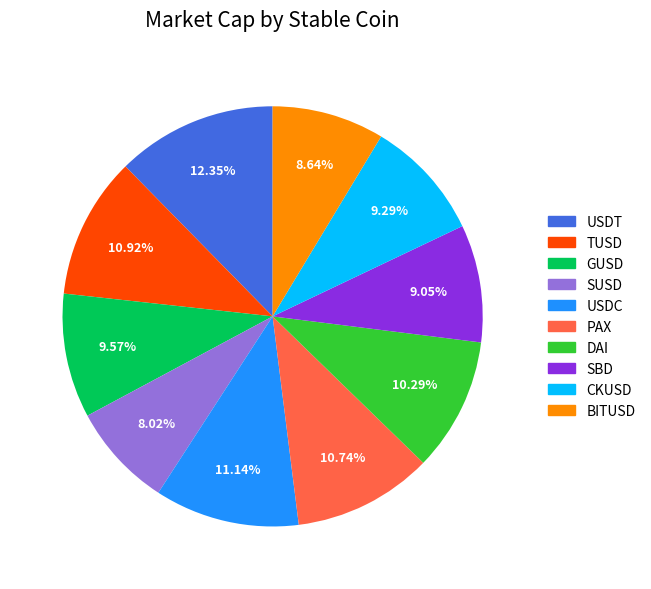

What is the total percentage of SUSD and USDT?

20.4%